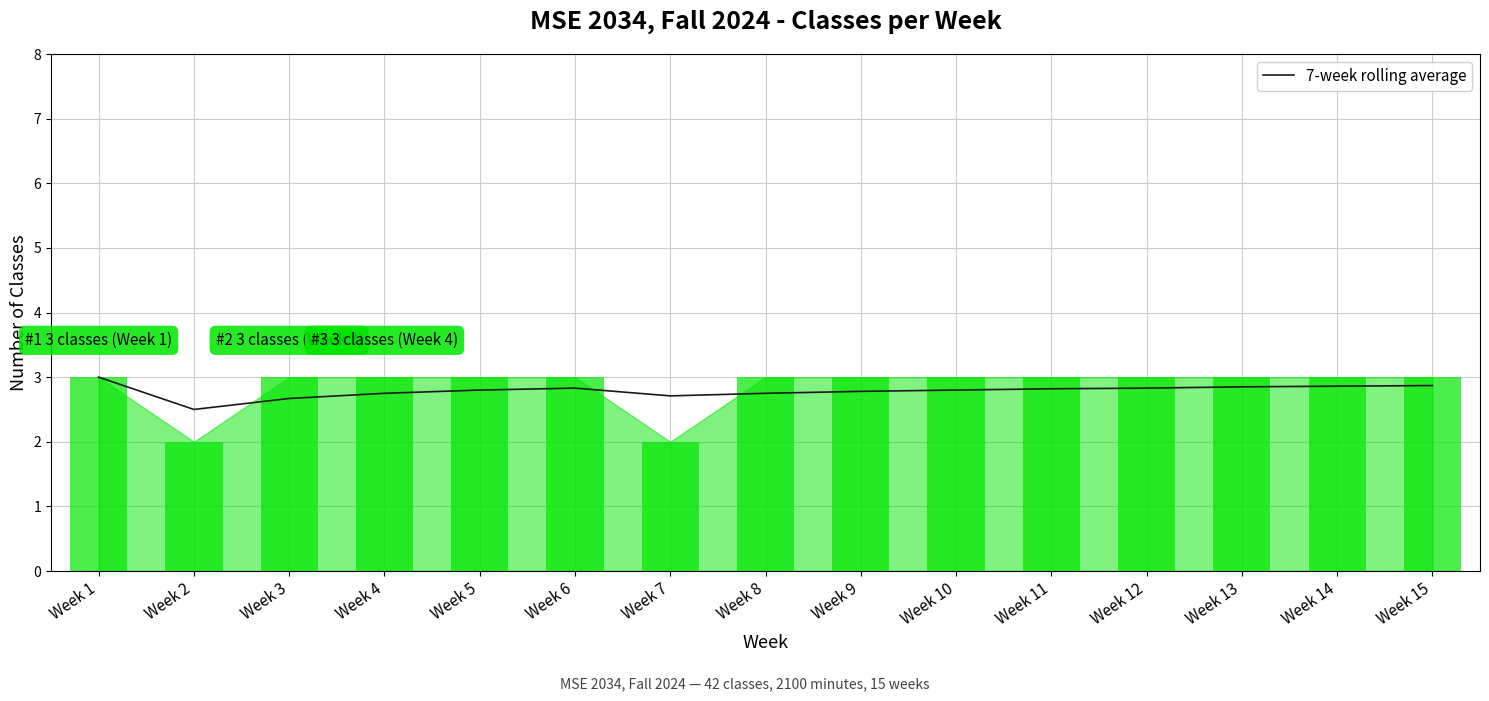

Reading right to left, list all the values displayed in this chart.

2.9	2.9	2.9	2.8	2.8	2.8	2.8	2.8	2.7	2.8	2.8	2.8	2.7	2.5	3.0